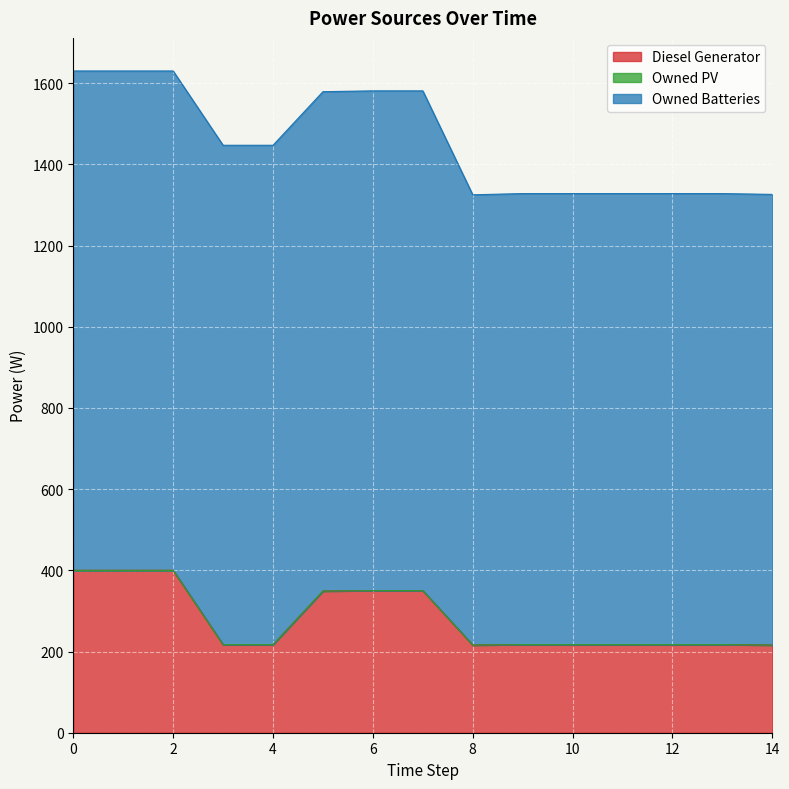

At how many categories does at least one series exceed 995?

15